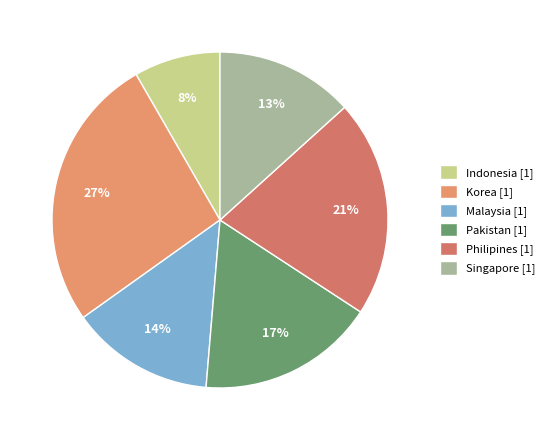

Which category has the biggest portion of the pie?

Korea